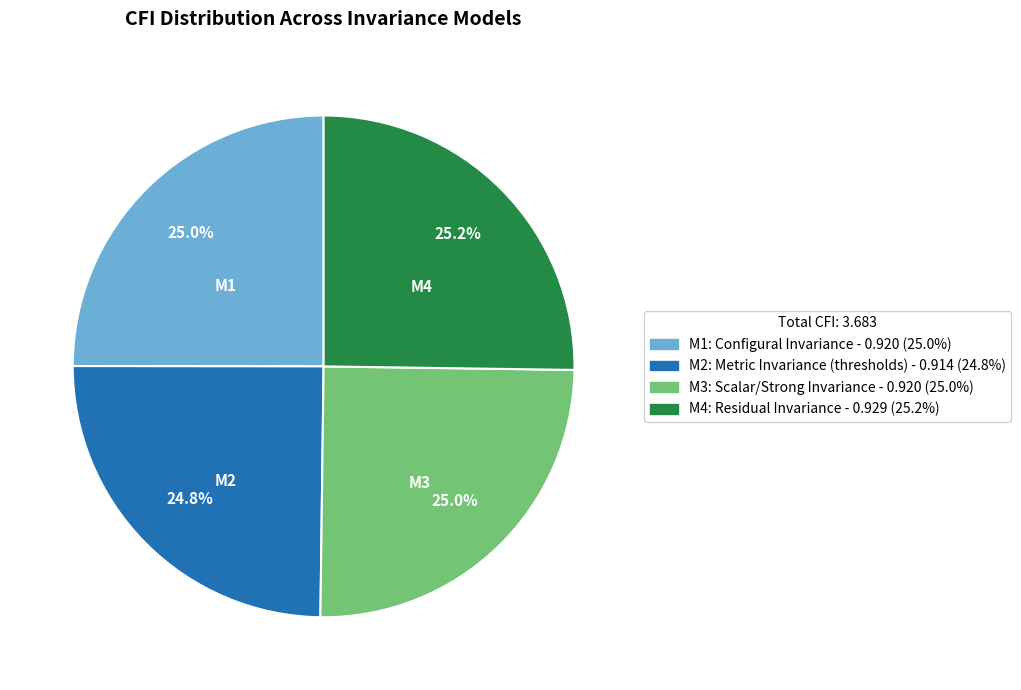

Does M3: Scalar/Strong Invariance represent more than half of the total?

No